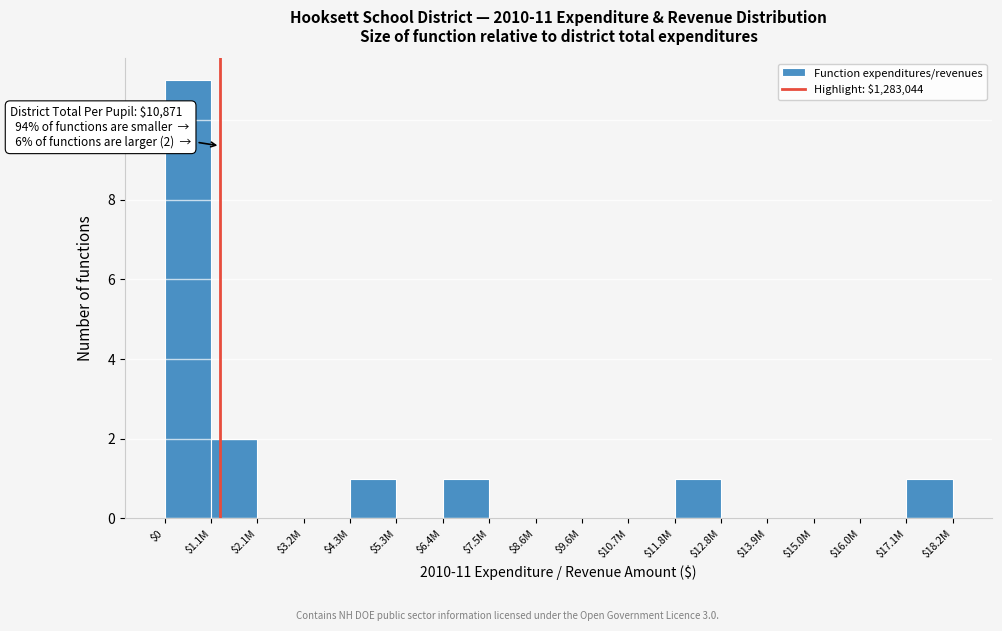

What is the maximum value shown in the chart?

11